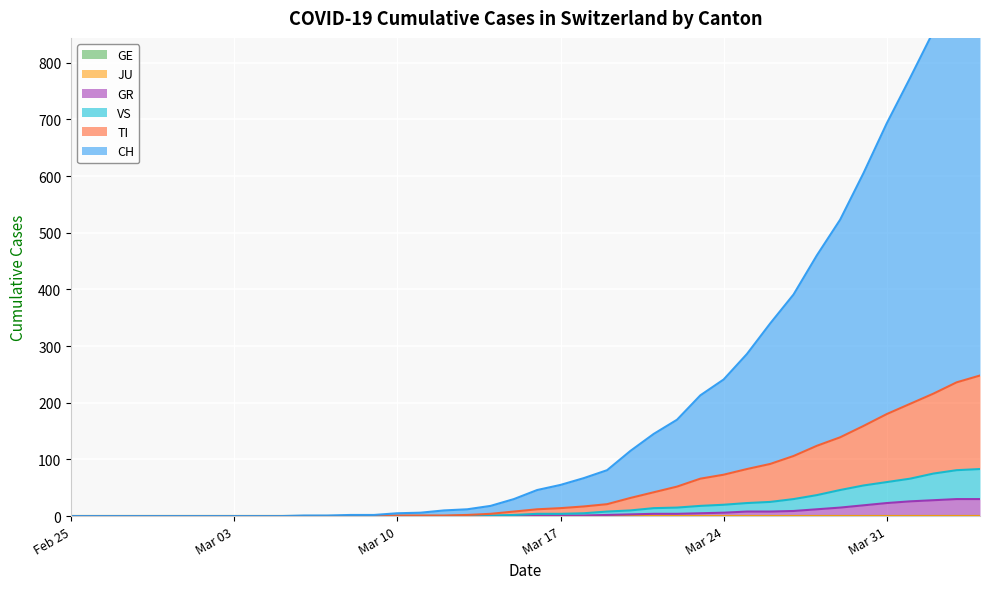

What is the label of the 3rd point from the left?

2020-02-27